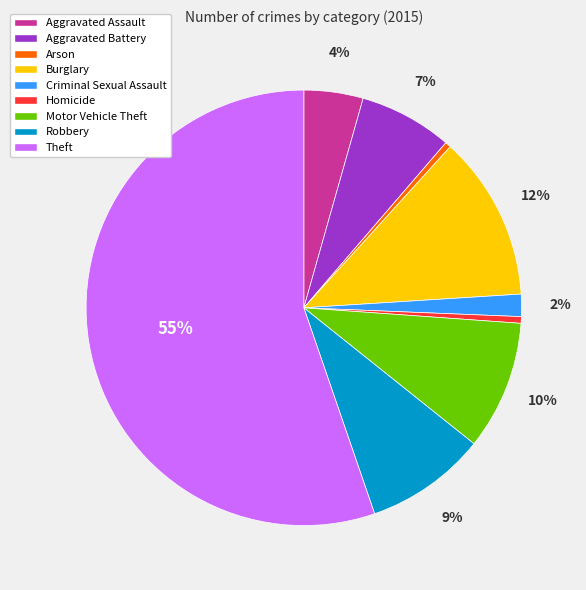

Is the sum of Arson and Robbery greater than half?

No